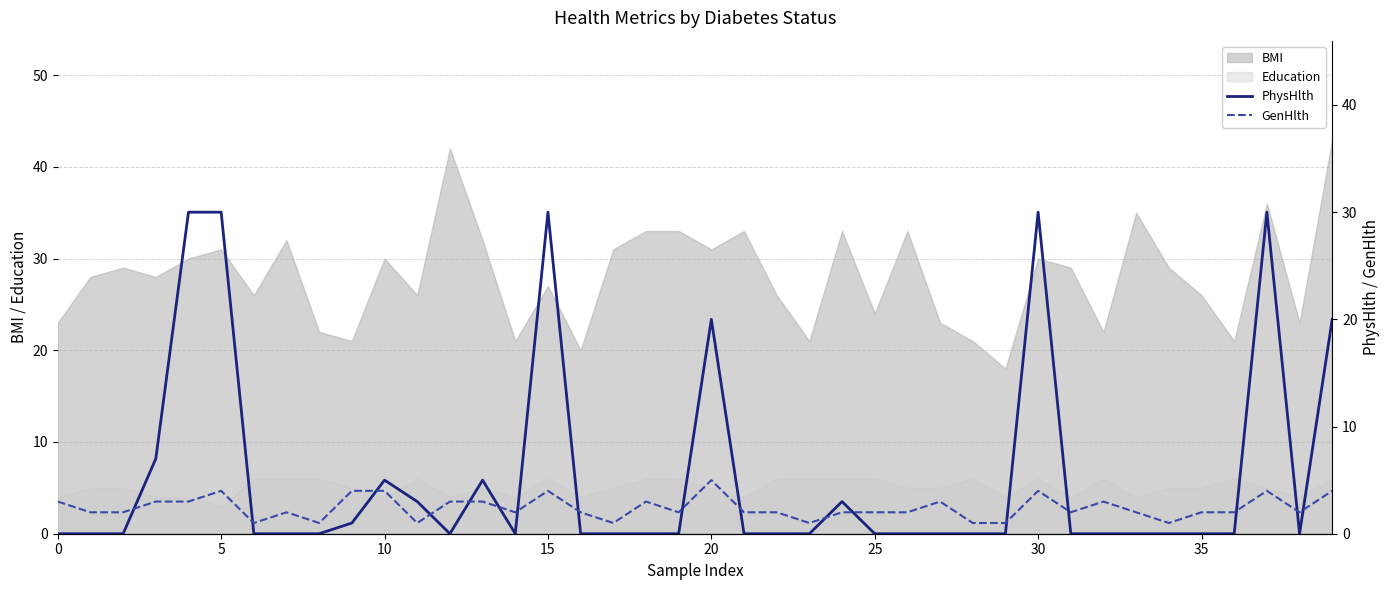

True or false: Education and BMI cross at least once.

False